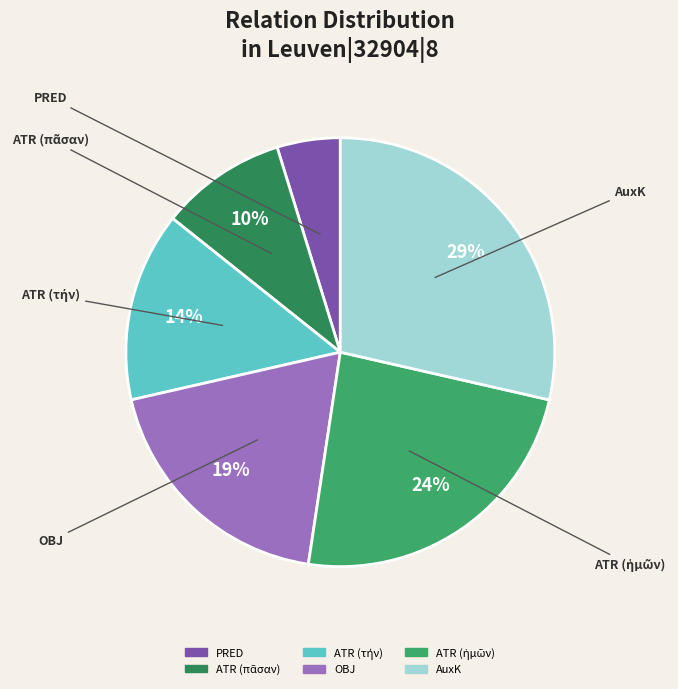

To the nearest percent, what percentage of the pie is PRED?

5%